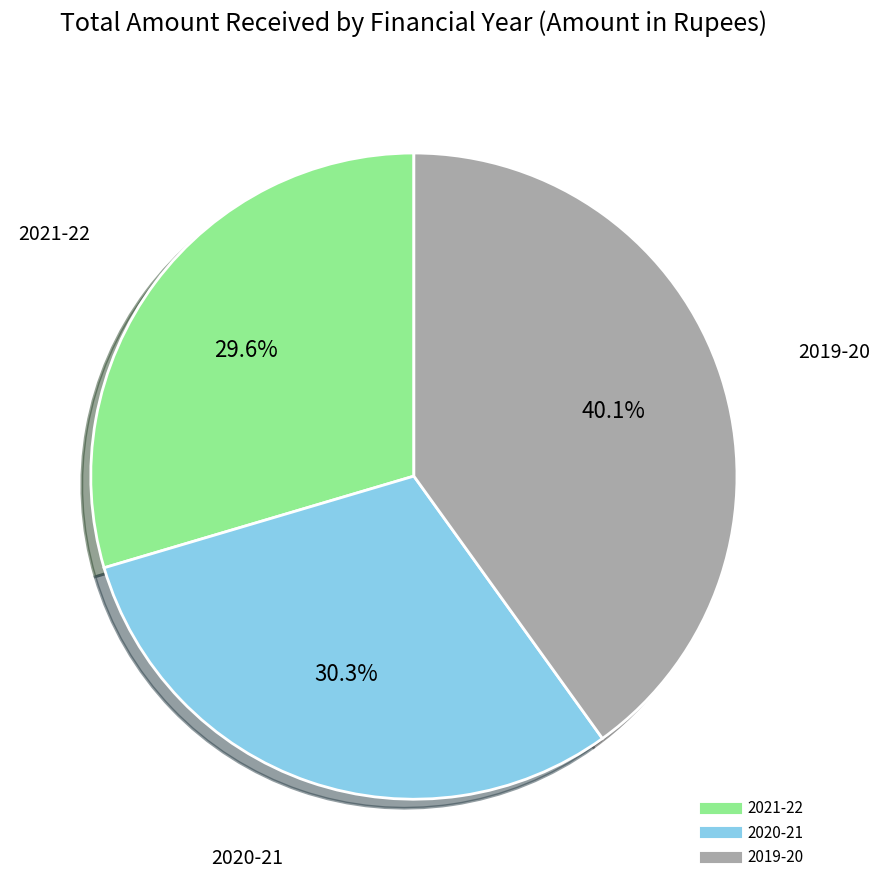

To the nearest percent, what percentage of the pie is 2021-22?

30%